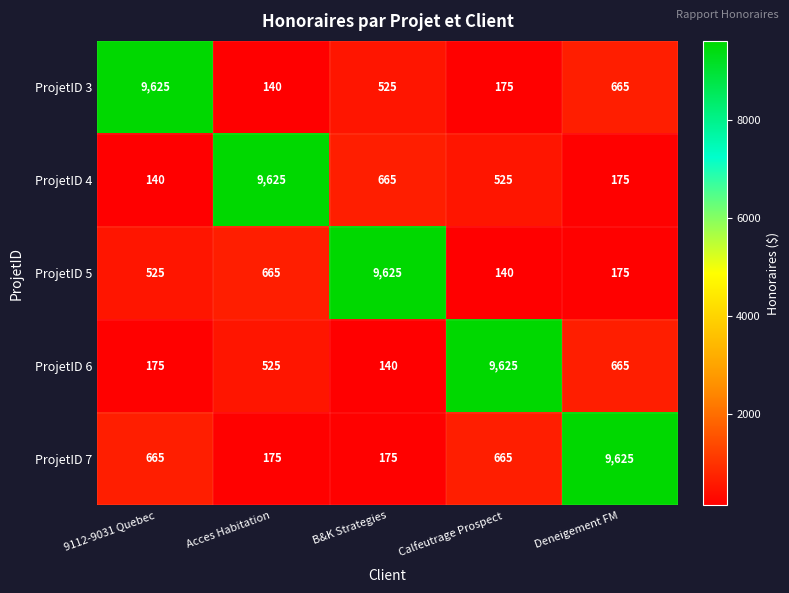

Where is ProjetID 3 nearest to the value 4882?

Deneigement FM